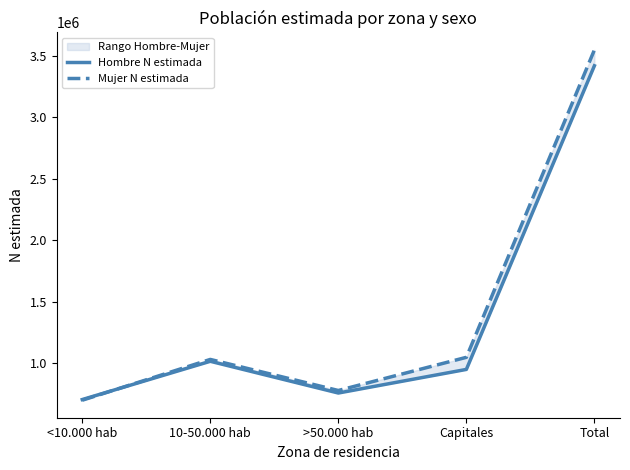

What value does the Hombre N estimada series have at >50.000 hab?

755538